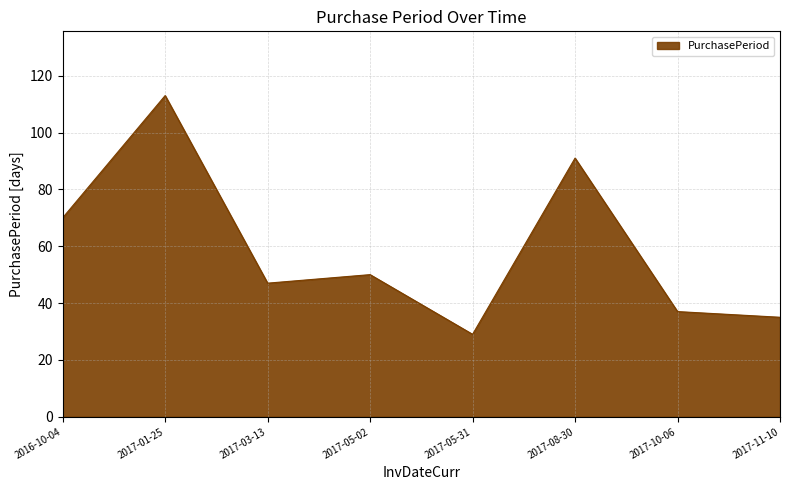

Rank the categories by value from highest to lowest.

2017-01-25, 2017-08-30, 2016-10-04, 2017-05-02, 2017-03-13, 2017-10-06, 2017-11-10, 2017-05-31